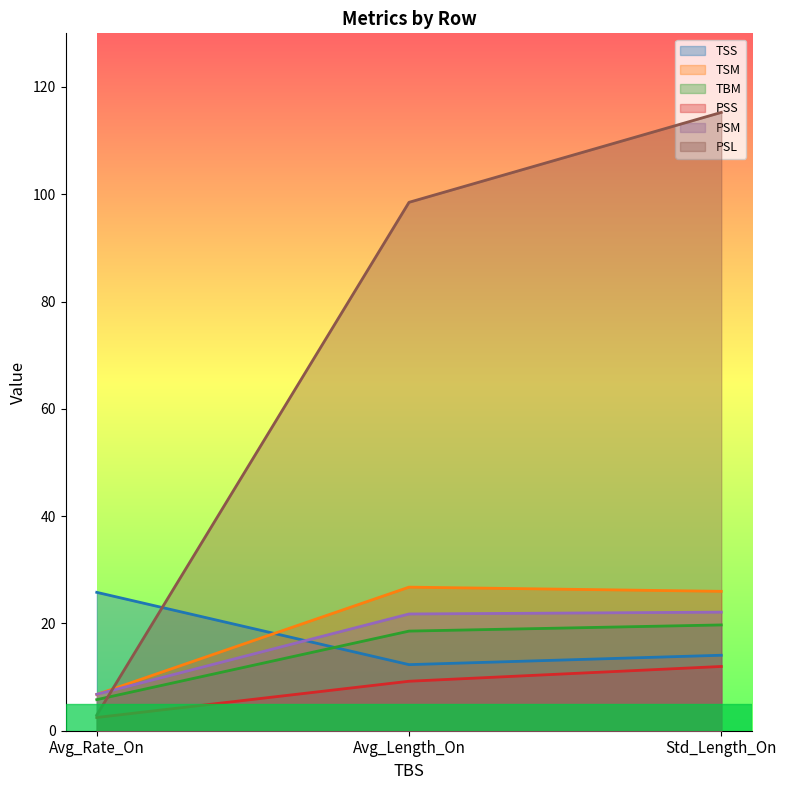

The PSL series shows 24.8 at Avg_Length_On. True or false?

False